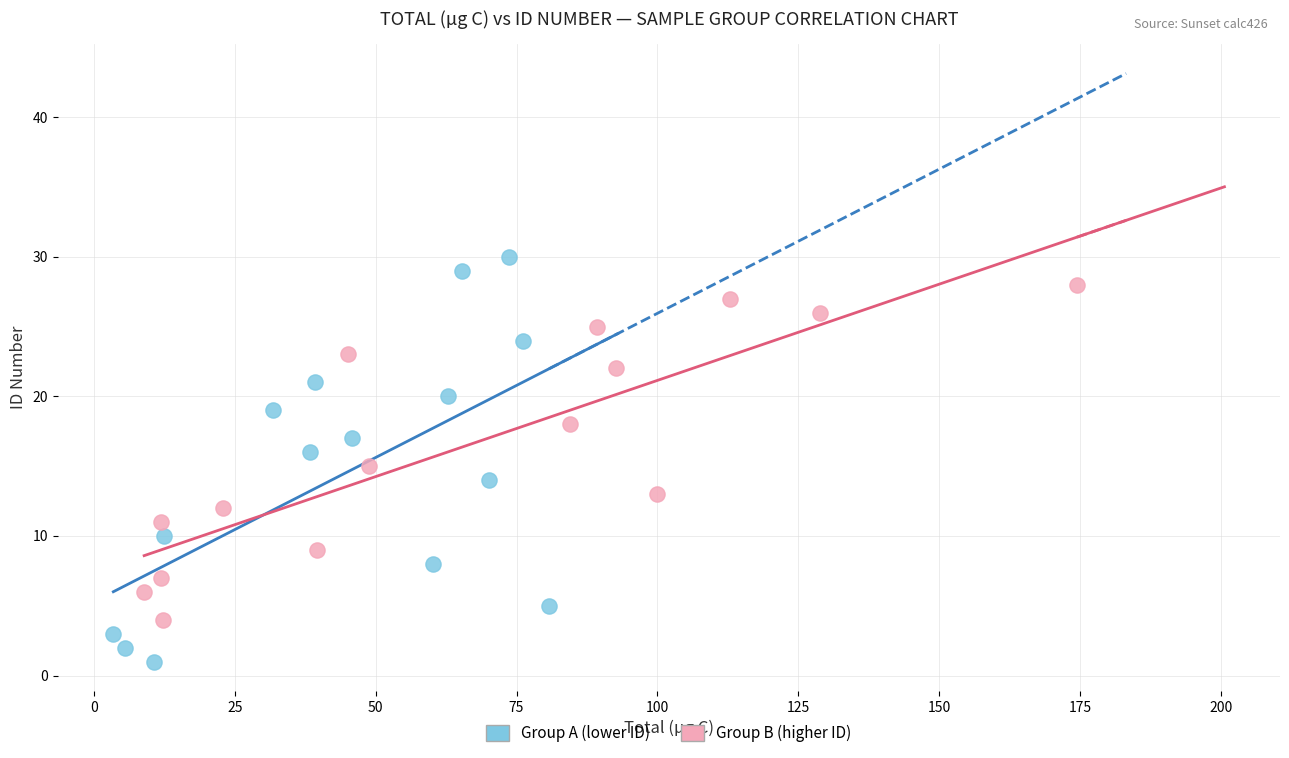

Which series contains the highest Y value?

Group A (lower ID)